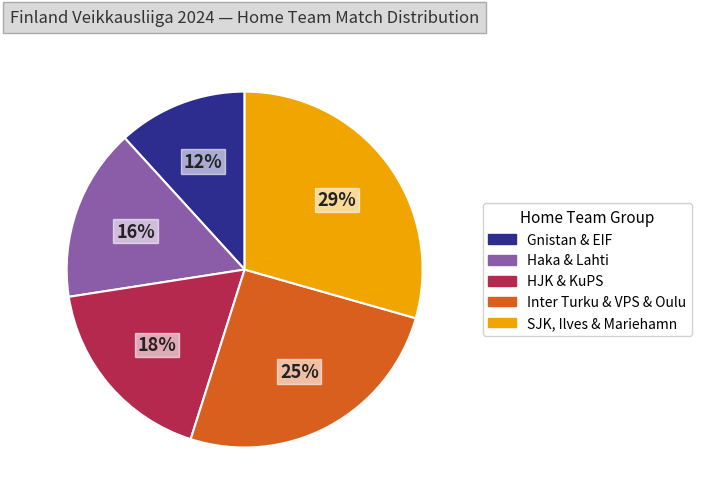

Does any single category account for the majority?

No